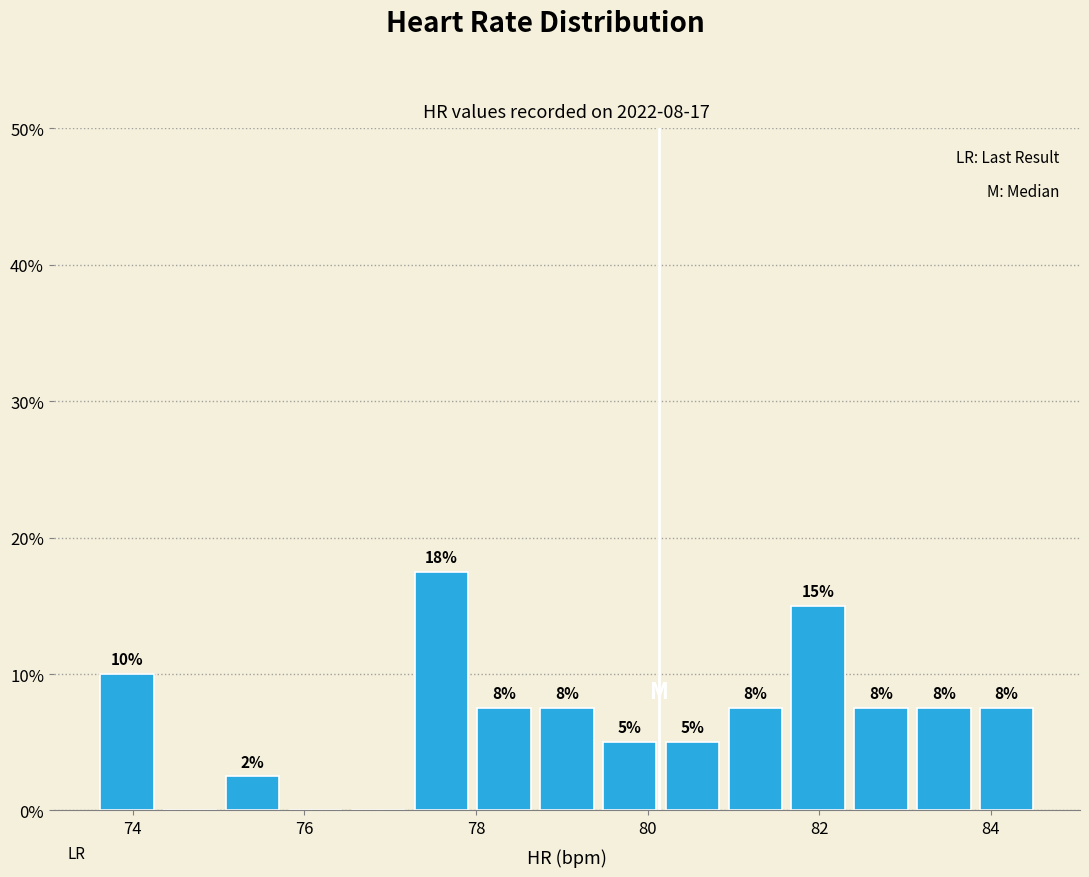

Read against the x-axis, roughly where is the centre of the tallest bar?

77.6